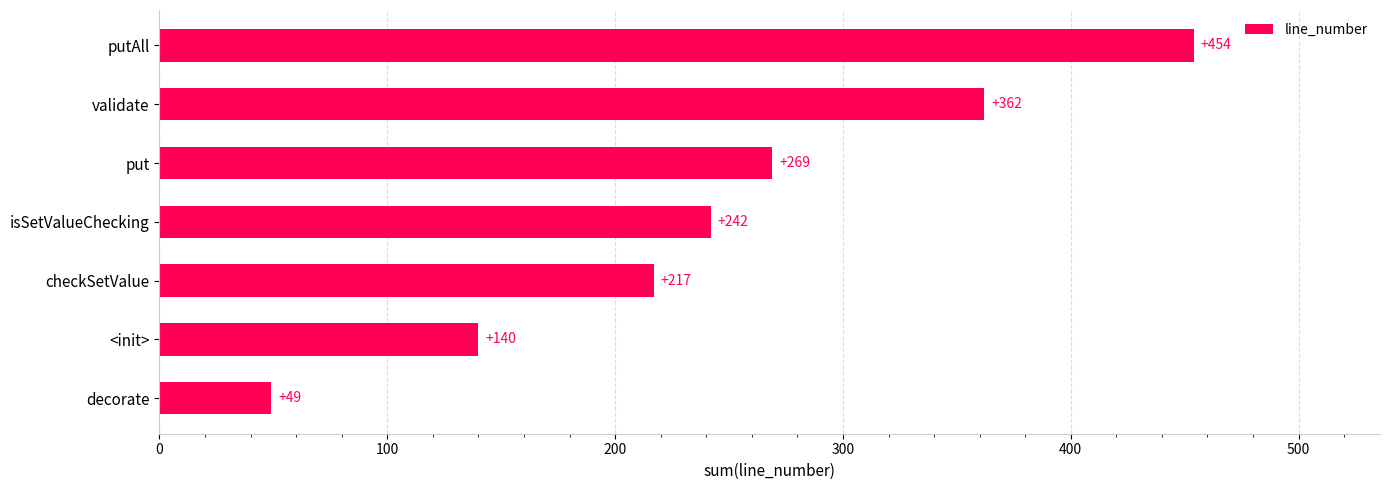

What value does the data have at decorate, to the nearest 5?

50